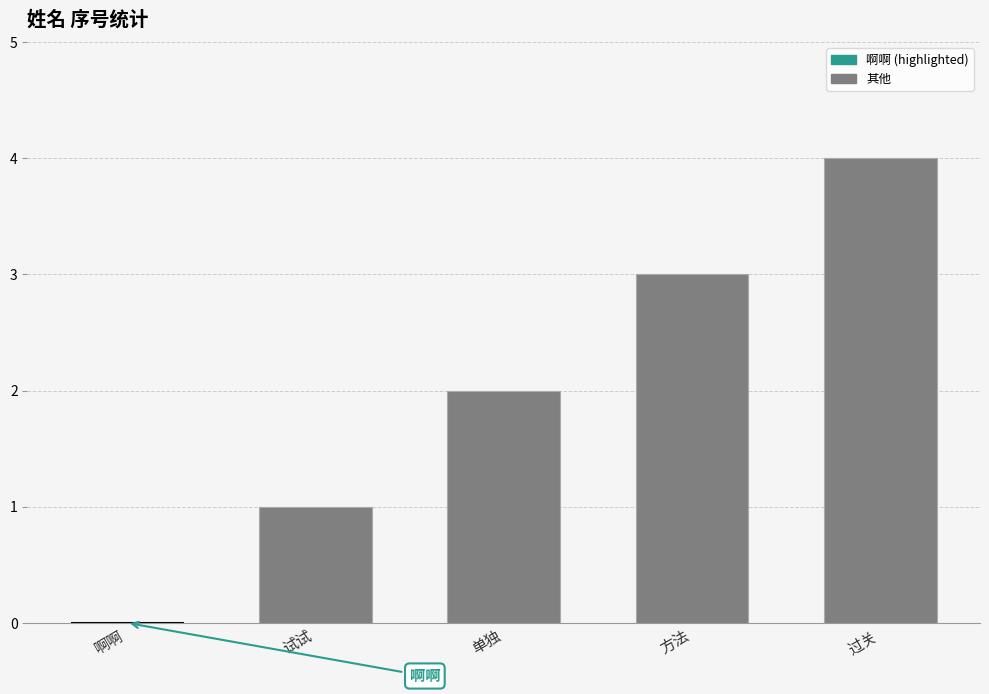

How many categories are shown in the chart?

5